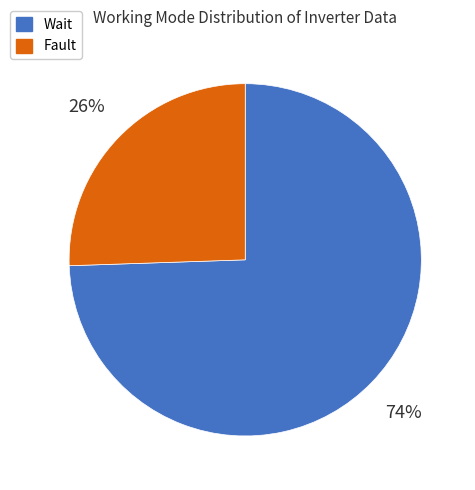

True or false: Wait accounts for 51% of the total.

False